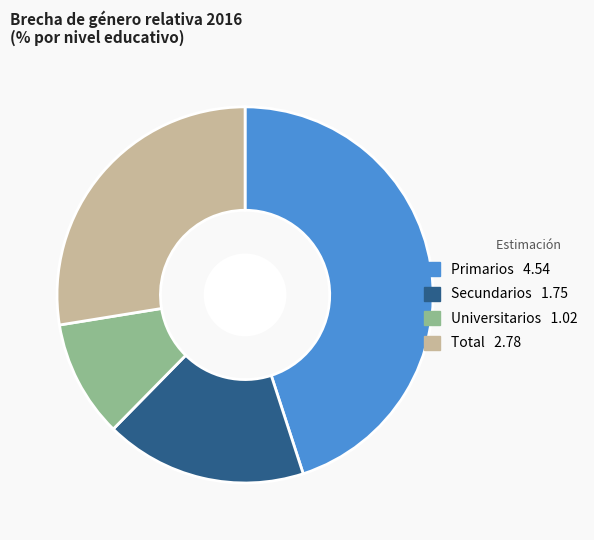

Do Secundarios and Universitarios together represent more than half of the pie?

No